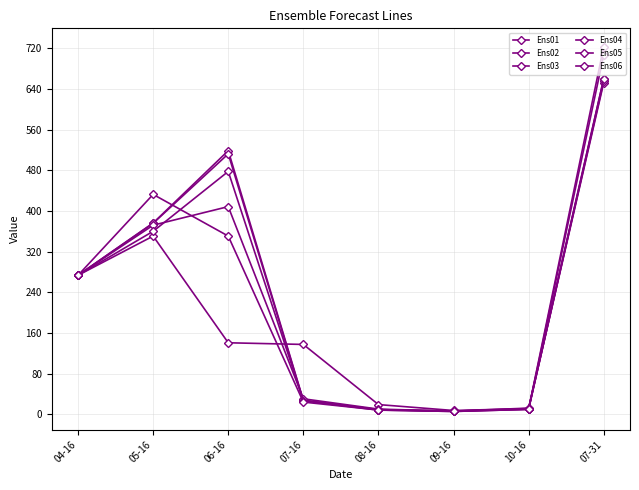

How many data points in Ens05 are less than 273?

4